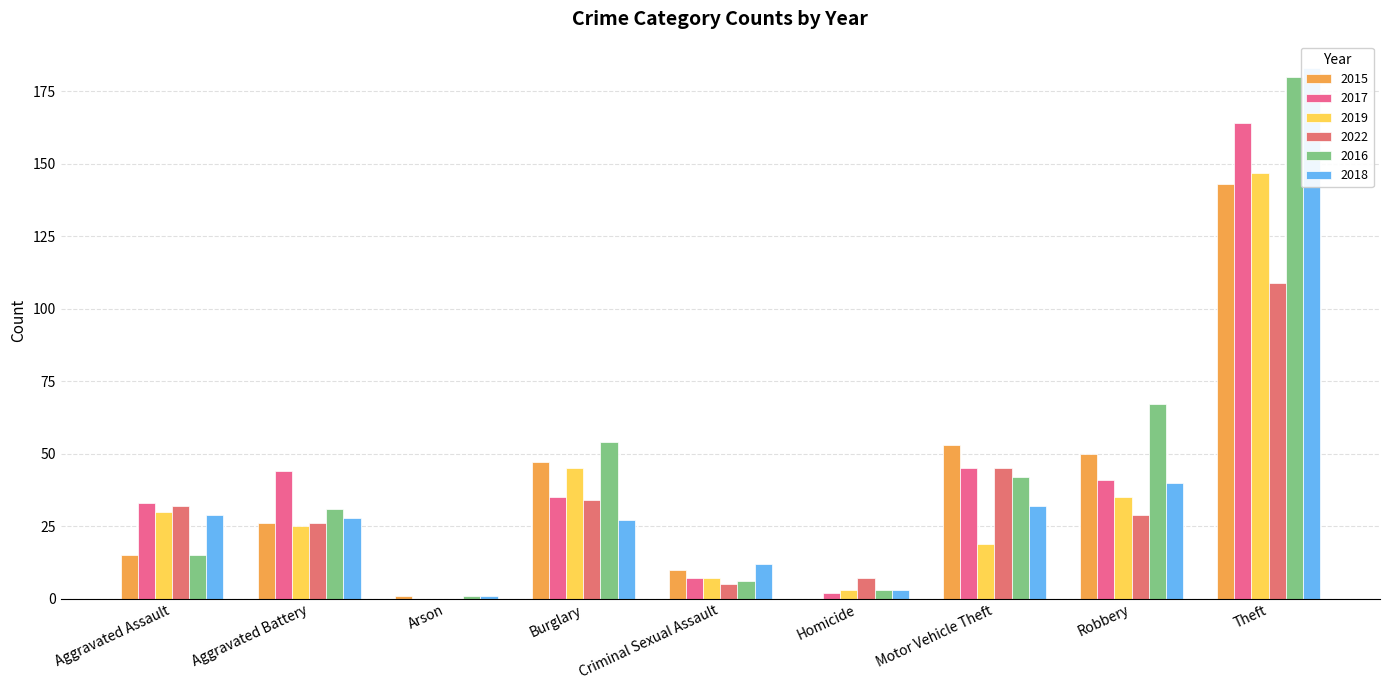

The 2018 series shows 44 at Motor Vehicle Theft. True or false?

False